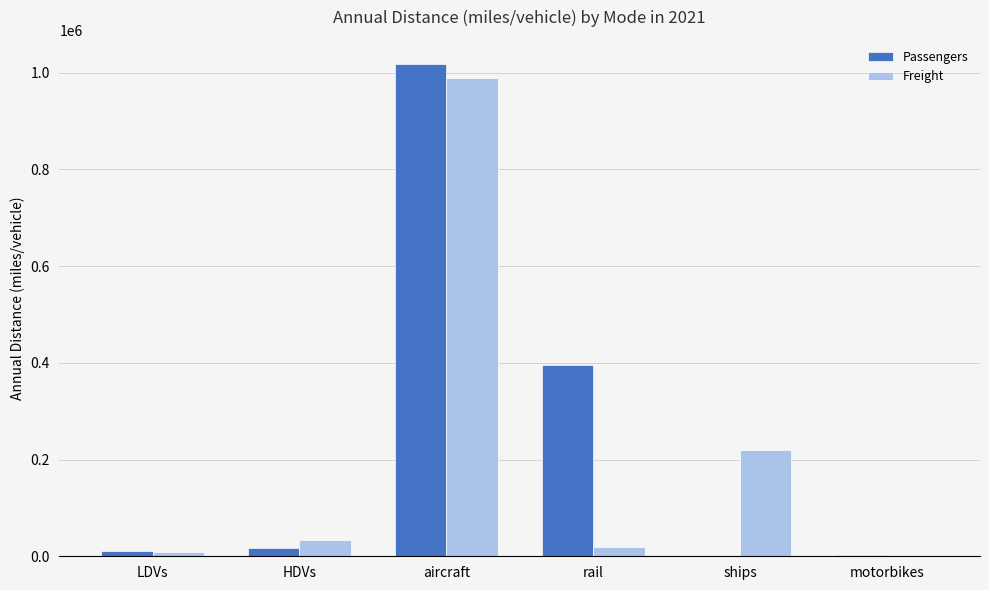

Which series has the largest total across all categories?

Passengers